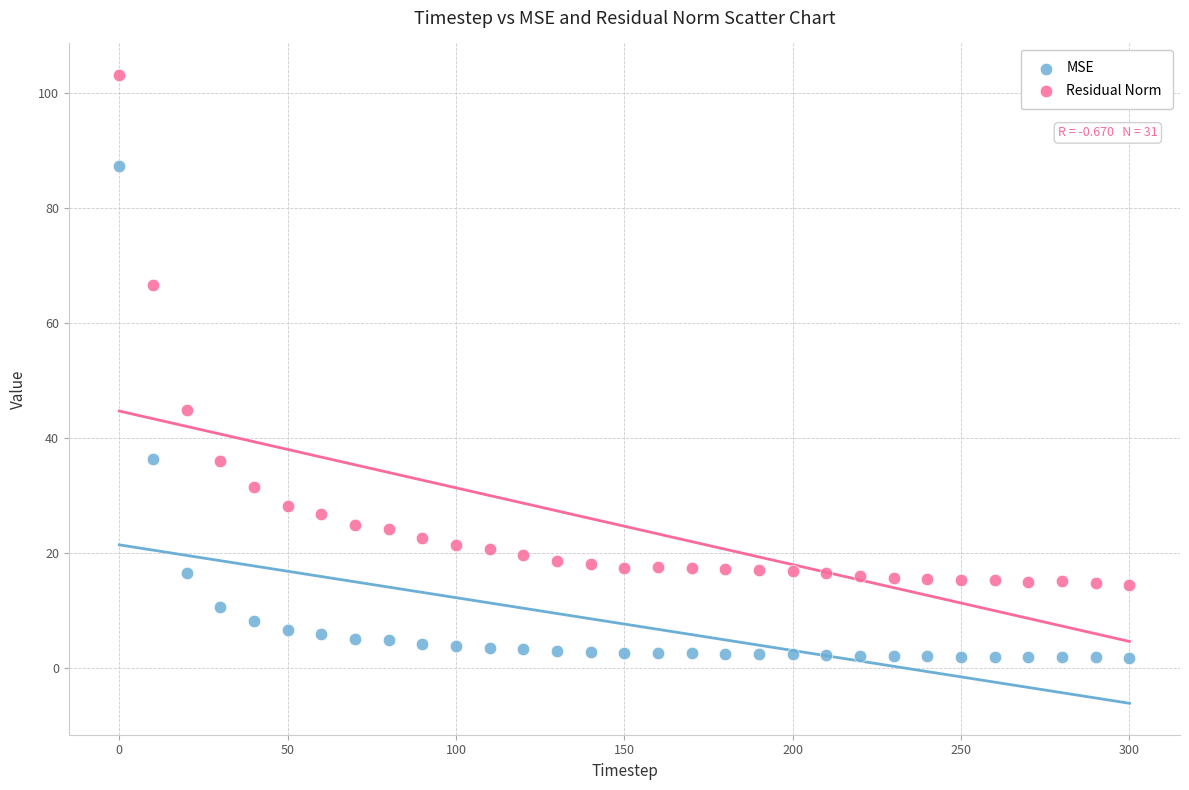

What are all the series names shown in the legend?

MSE, Residual Norm